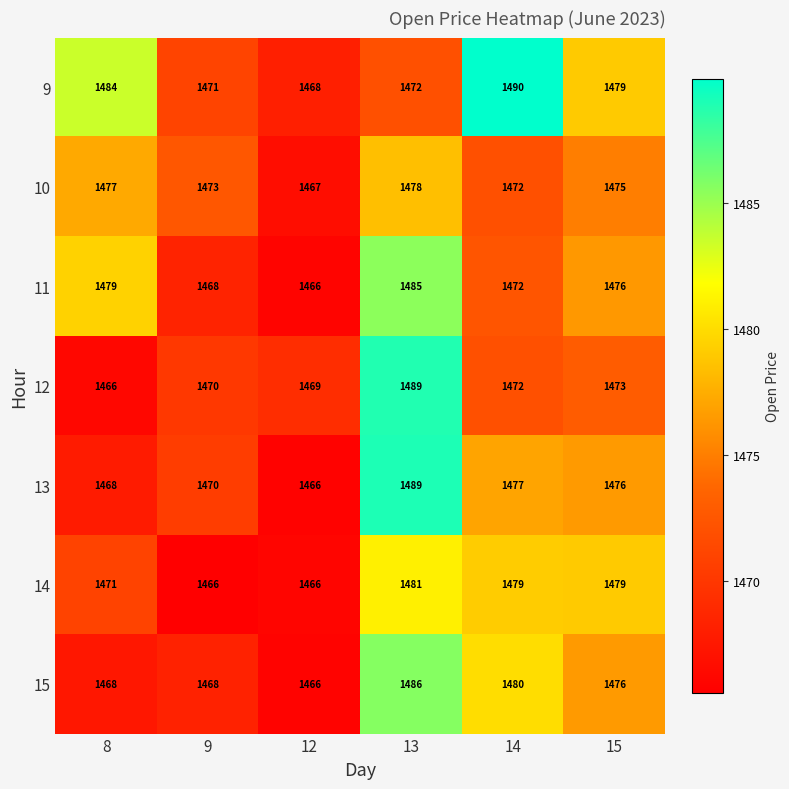

Is it true that 11 equals 1479 at 8?

True